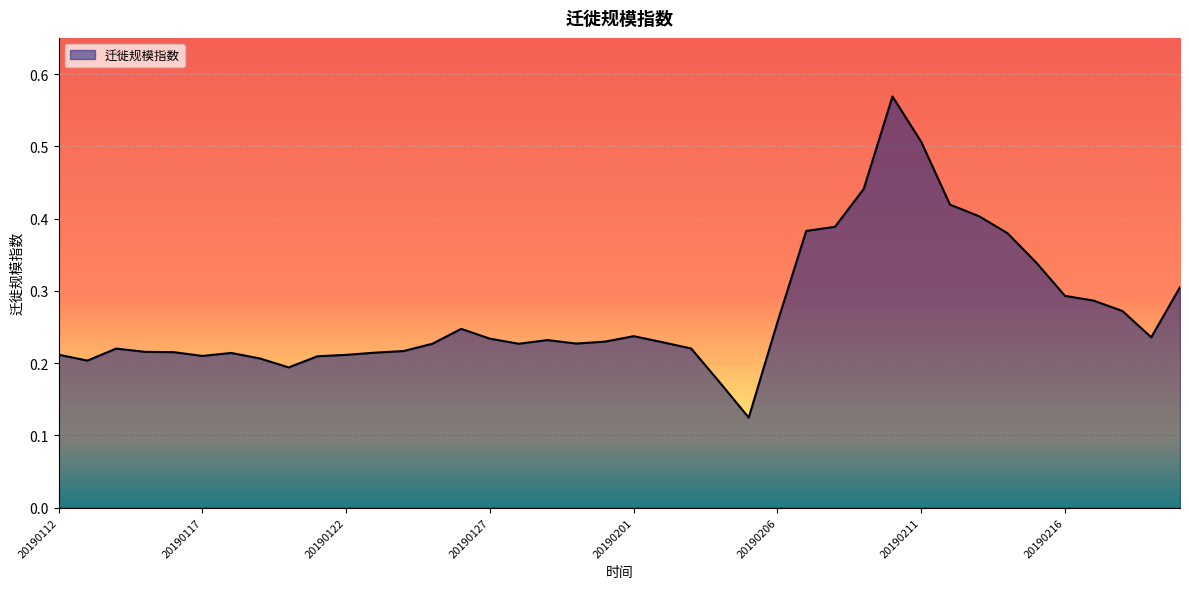

Reading left to right, transcribe all the data shown in this chart.

20190112=0.2	20190113=0.2	20190114=0.2	20190115=0.2	20190116=0.2	20190117=0.2	20190118=0.2	20190119=0.2	20190120=0.2	20190121=0.2	20190122=0.2	20190123=0.2	20190124=0.2	20190125=0.2	20190126=0.2	20190127=0.2	20190128=0.2	20190129=0.2	20190130=0.2	20190131=0.2	20190201=0.2	20190202=0.2	20190203=0.2	20190204=0.2	20190205=0.1	20190206=0.3	20190207=0.4	20190208=0.4	20190209=0.4	20190210=0.6	20190211=0.5	20190212=0.4	20190213=0.4	20190214=0.4	20190215=0.3	20190216=0.3	20190217=0.3	20190218=0.3	20190219=0.2	20190220=0.3